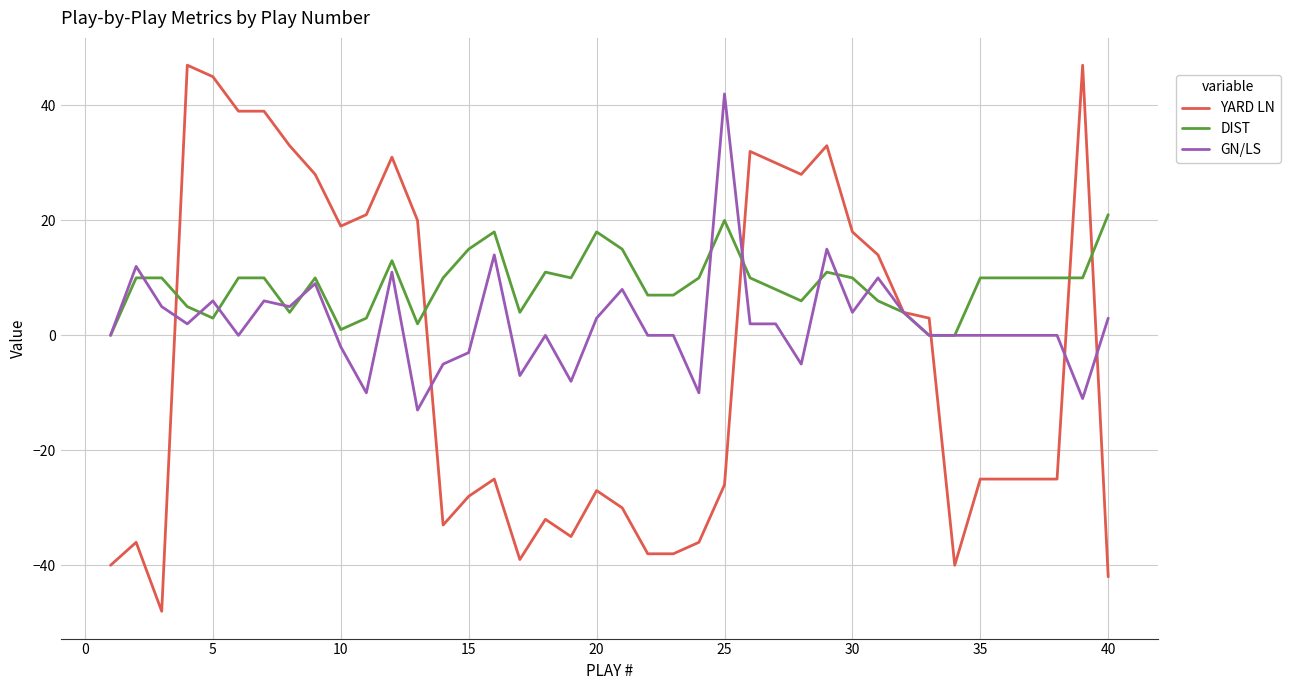

Rank the series by their average value, from lowest to highest.

YARD LN, GN/LS, DIST